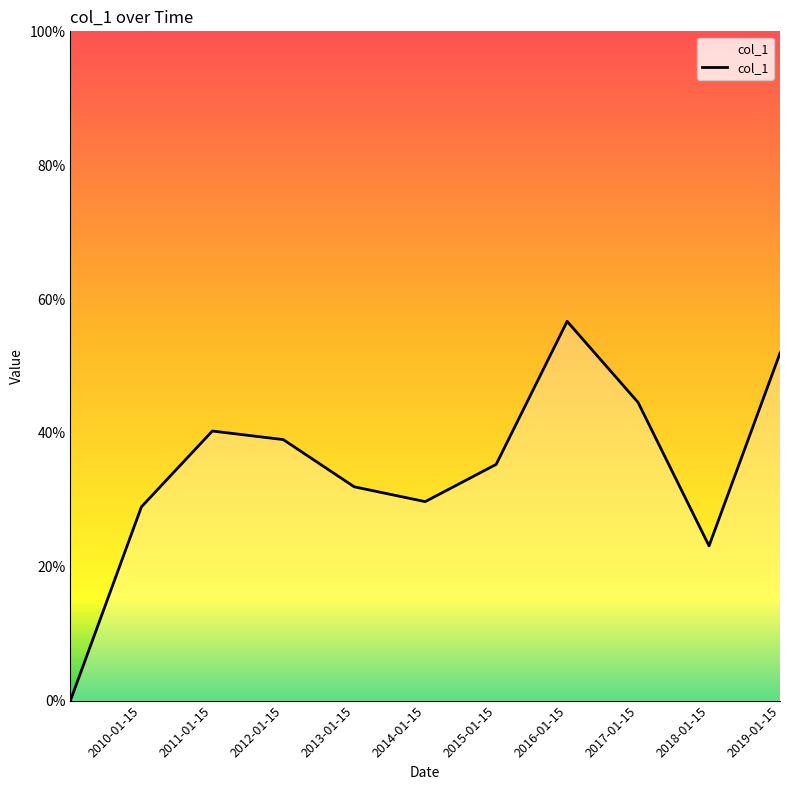

Reading left to right, transcribe all the data shown in this chart.

0.0	0.3	0.4	0.4	0.3	0.3	0.4	0.6	0.4	0.2	0.5